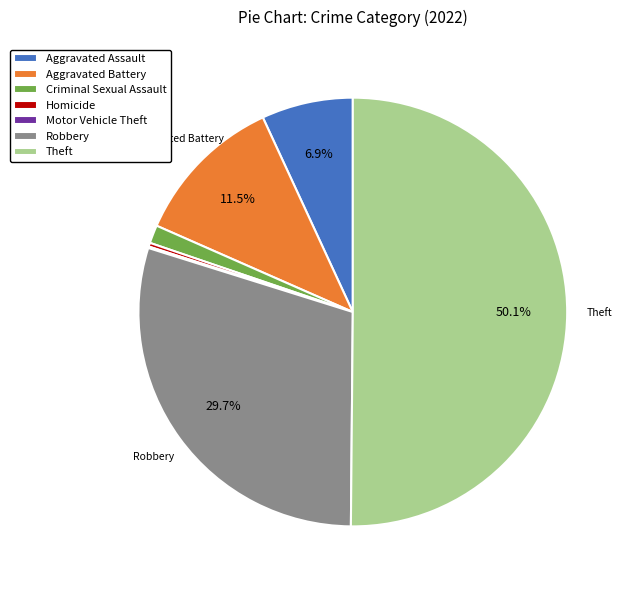

Which slice is the largest?

Theft